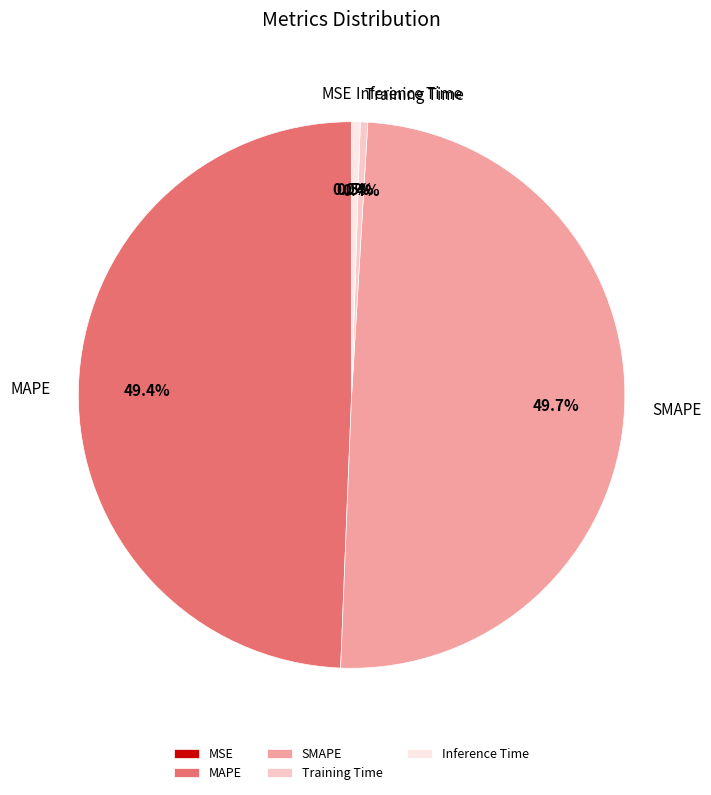

To the nearest percent, what is the average slice percentage?

20%